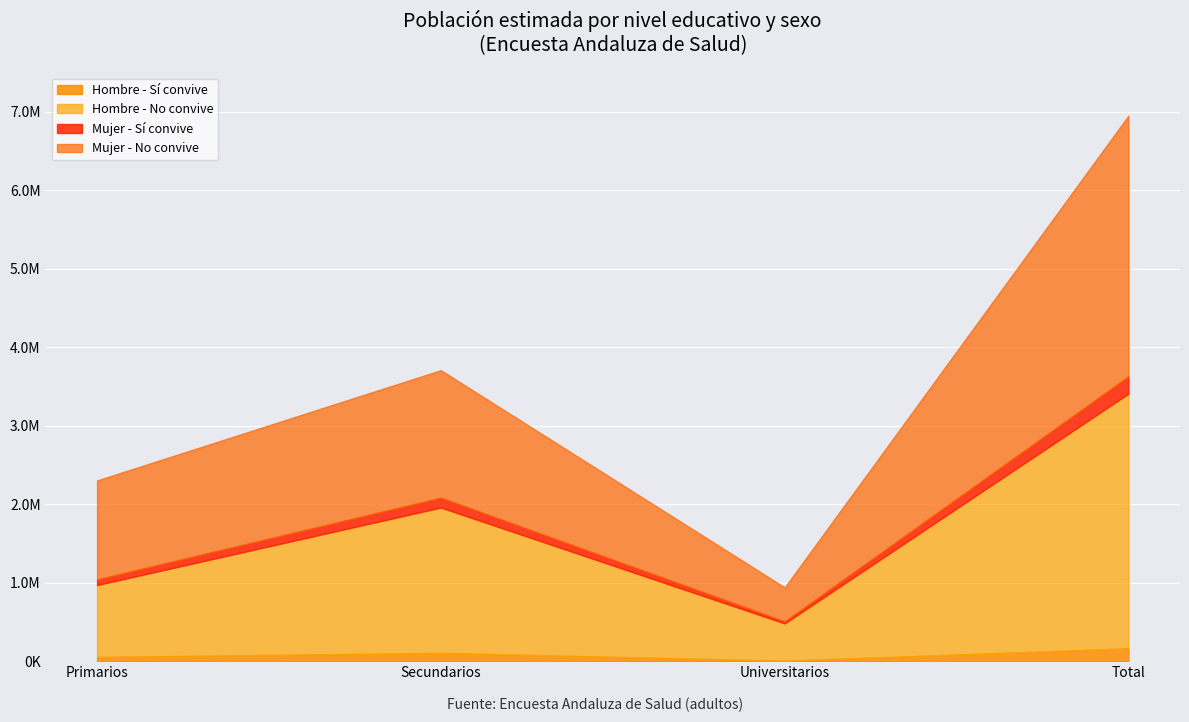

How many data points in Mujer - N estimada are less than 1749653?

2